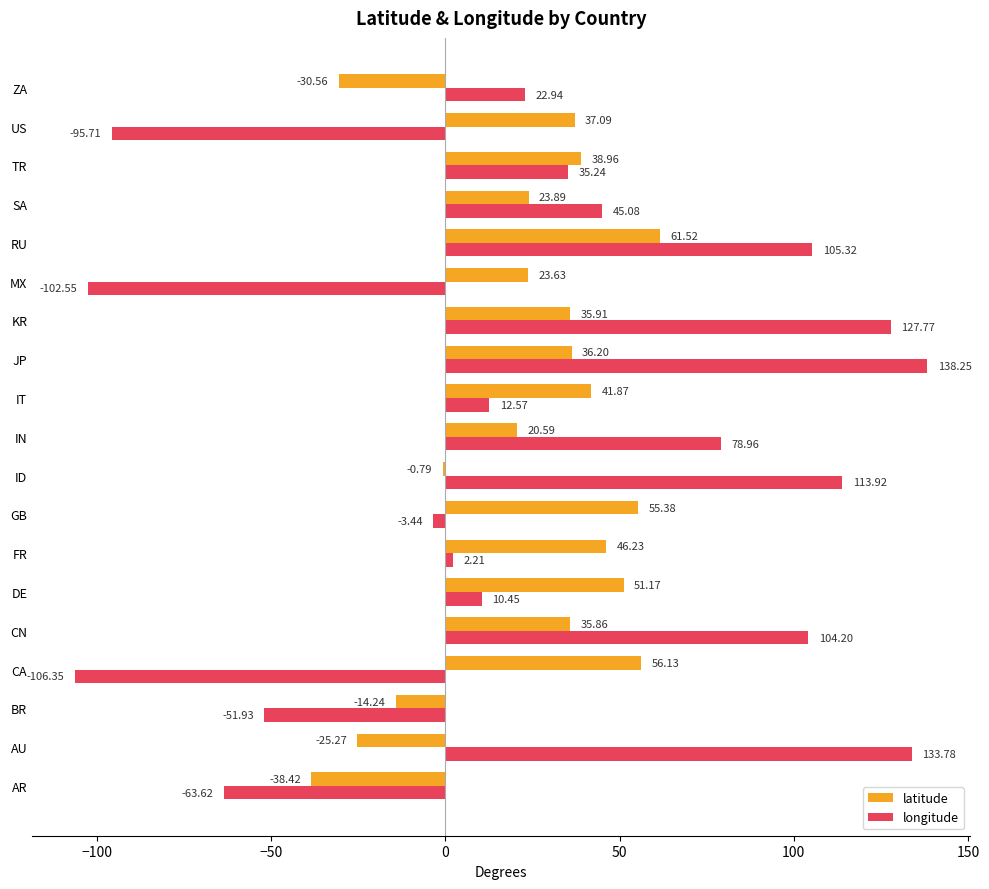

Which series has the largest total across all categories?

longitude